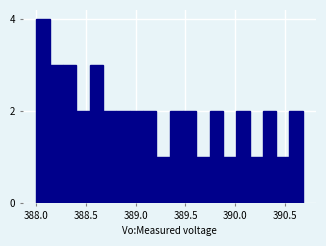

Around what value on the x-axis is the tallest bar? Give the approximate position of its centre, as read against the axis.

388.05